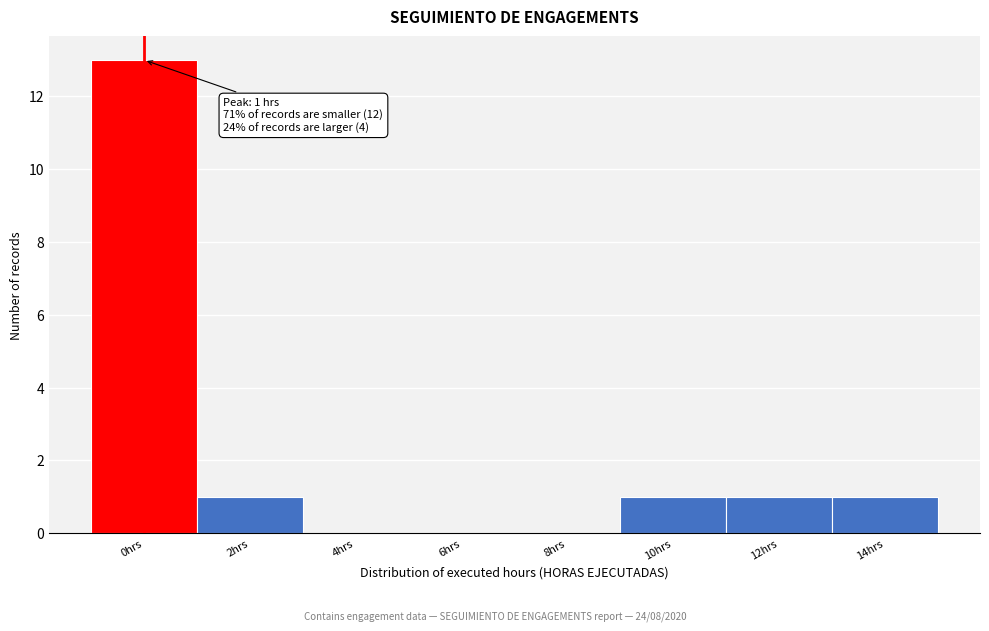

Reading left to right, extract all data points from this chart.

0hrs=13	2hrs=1	4hrs=0	6hrs=0	8hrs=0	10hrs=1	12hrs=1	14hrs=1